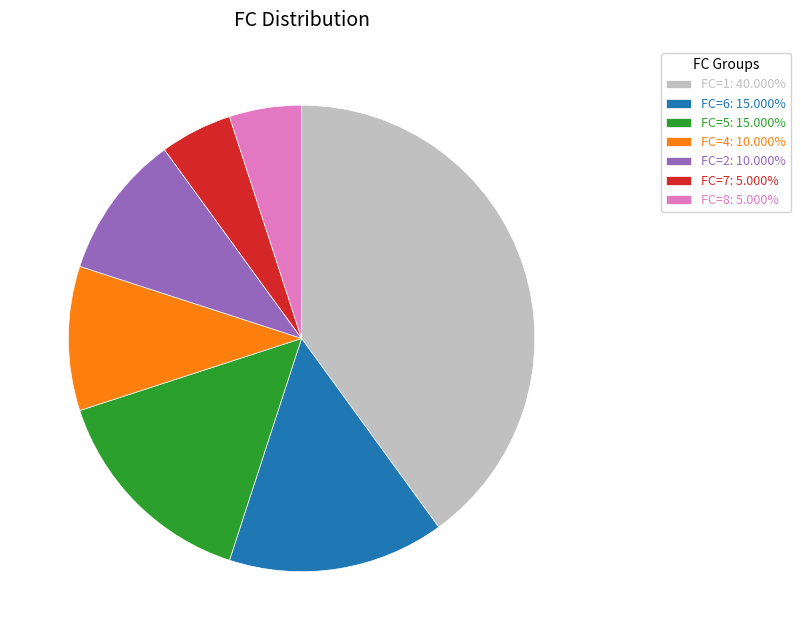

Approximately how many times larger is the value at FC=4: 10.000% compared to FC=8: 5.000%?

2.0